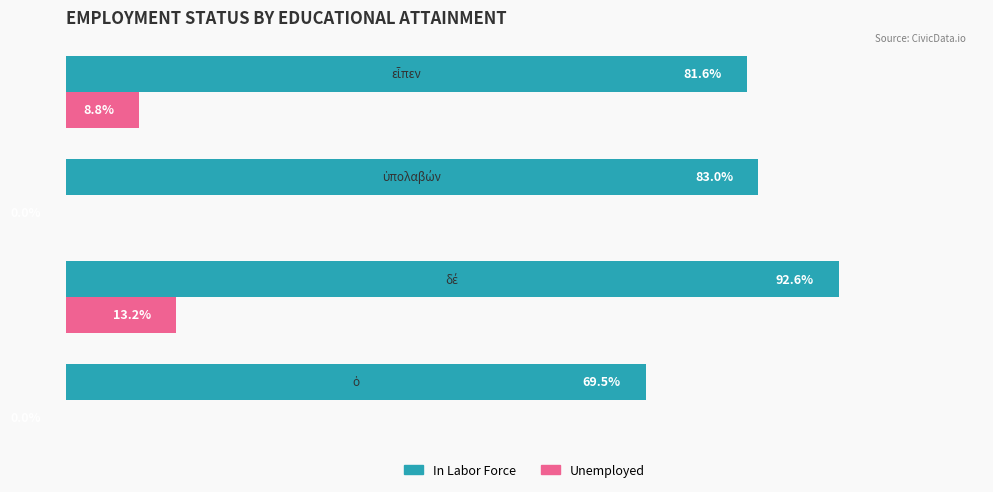

Which series has the largest total across all categories?

In Labor Force